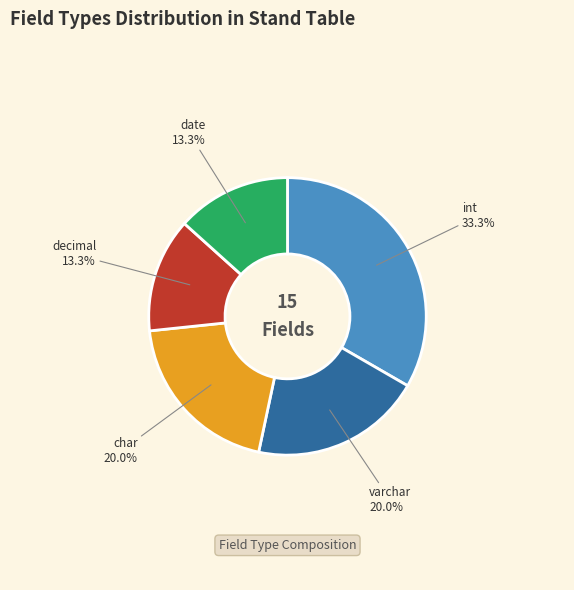

To the nearest percent, what is the average slice percentage?

20%